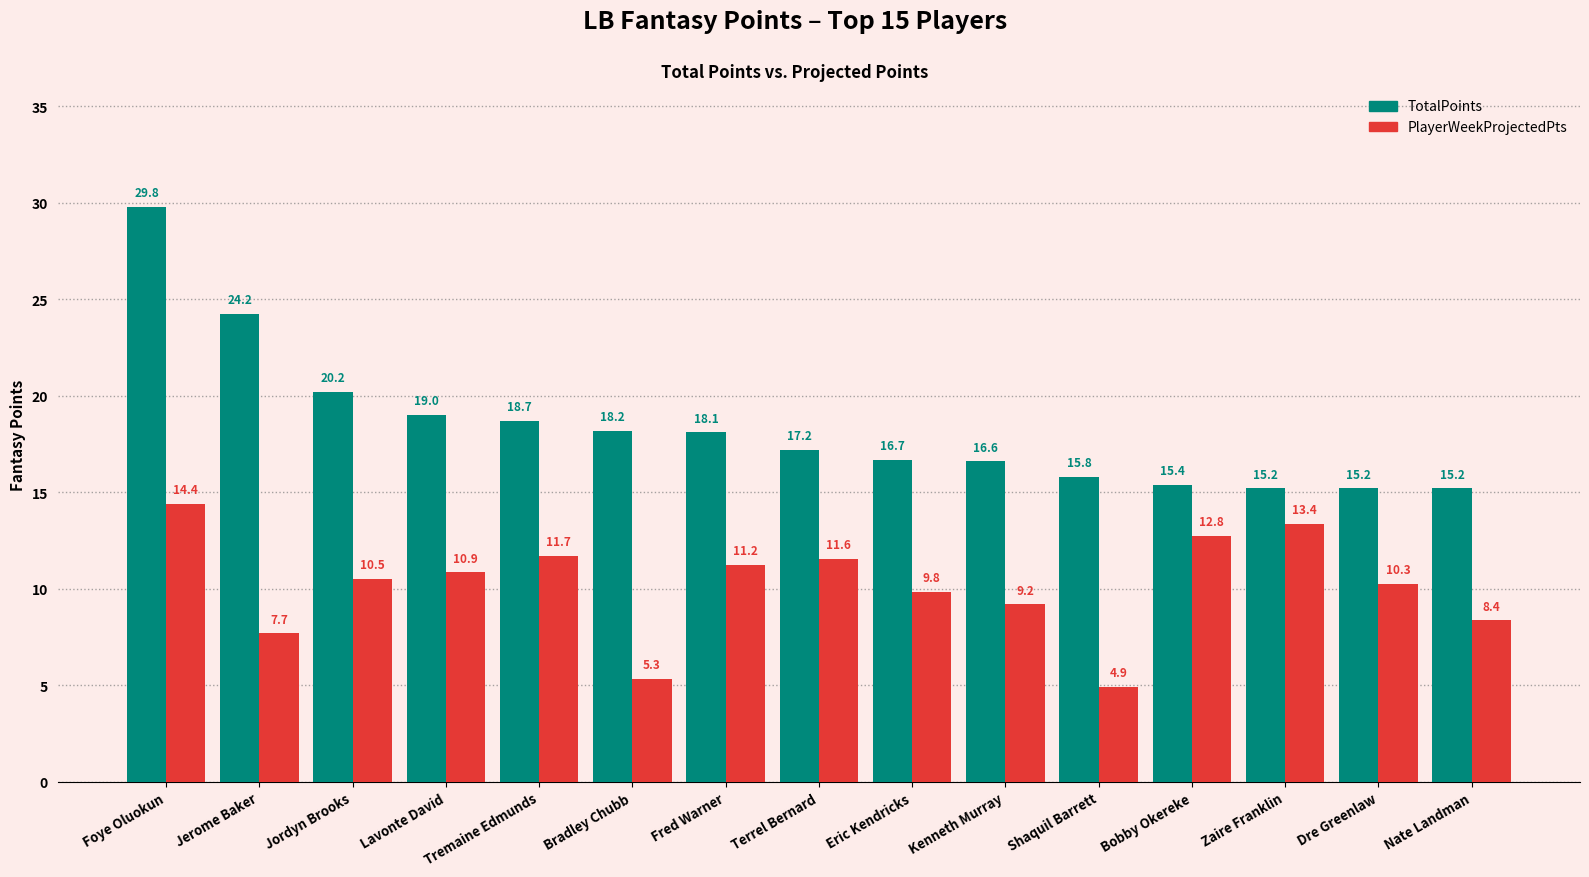

Is it true that TotalPoints equals 5.3 at Kenneth Murray?

False